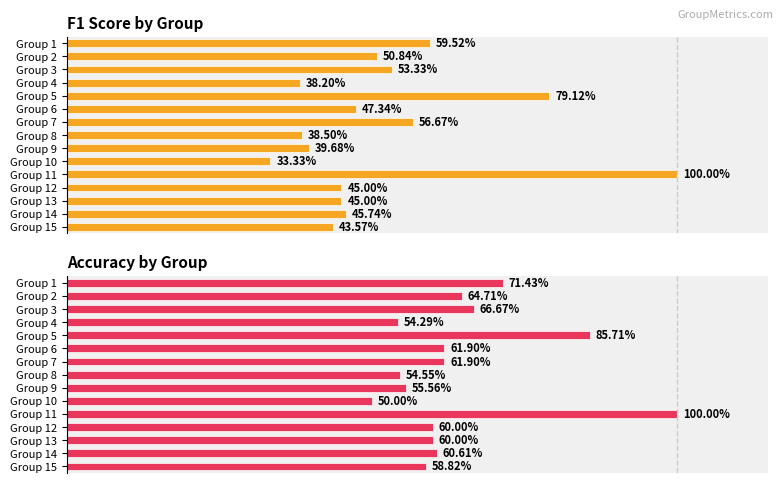

List the series in order of their peak value, lowest first.

f1, accuracy